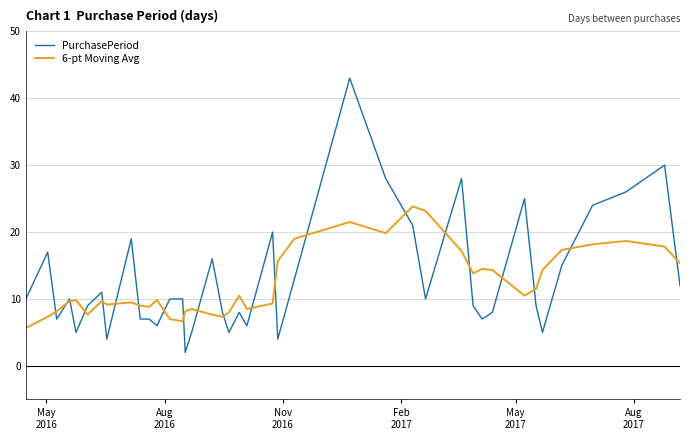

What is the maximum value for 6-pt Moving Avg?

23.8